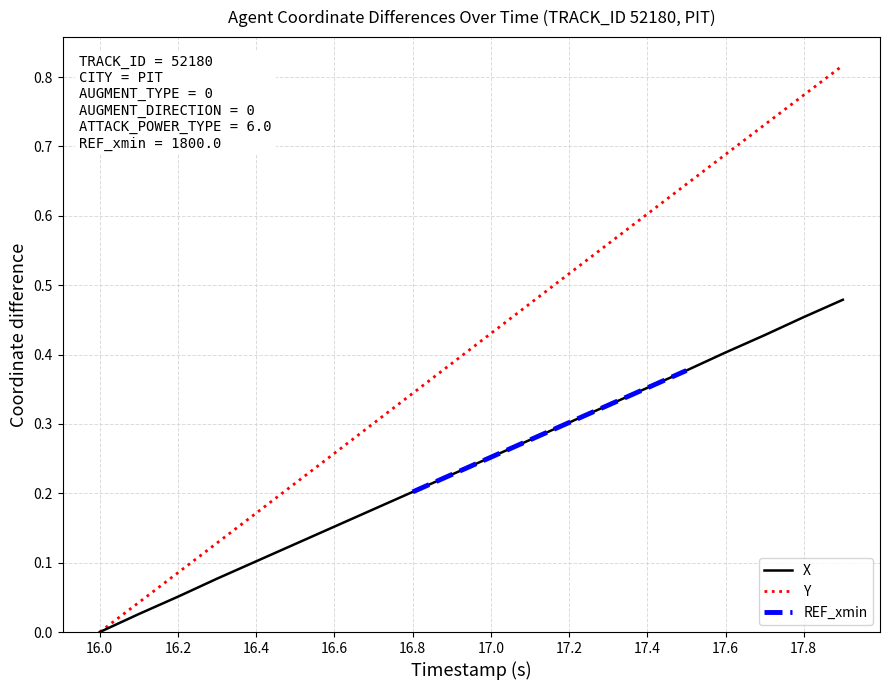

True or false: Y and X cross at least once.

False